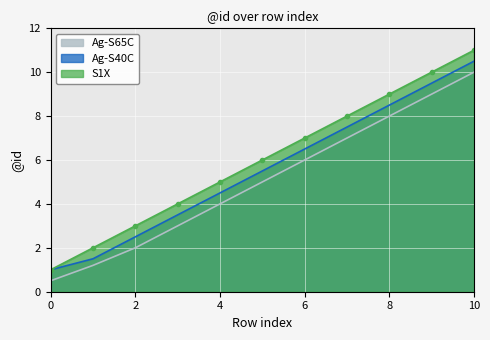

Reading left to right, list all the values displayed in this chart.

S1X: 0=1.0	1=2.0	2=3.0	3=4.0	4=5.0	5=6.0	6=7.0	7=8.0	8=9.0	9=10.0	10=11.0
Ag-S40C: 0=1.0	1=1.5	2=2.5	3=3.5	4=4.5	5=5.5	6=6.5	7=7.5	8=8.5	9=9.5	10=10.5
Ag-S65C: 0=0.5	1=1.2	2=2.0	3=3.0	4=4.0	5=5.0	6=6.0	7=7.0	8=8.0	9=9.0	10=10.0